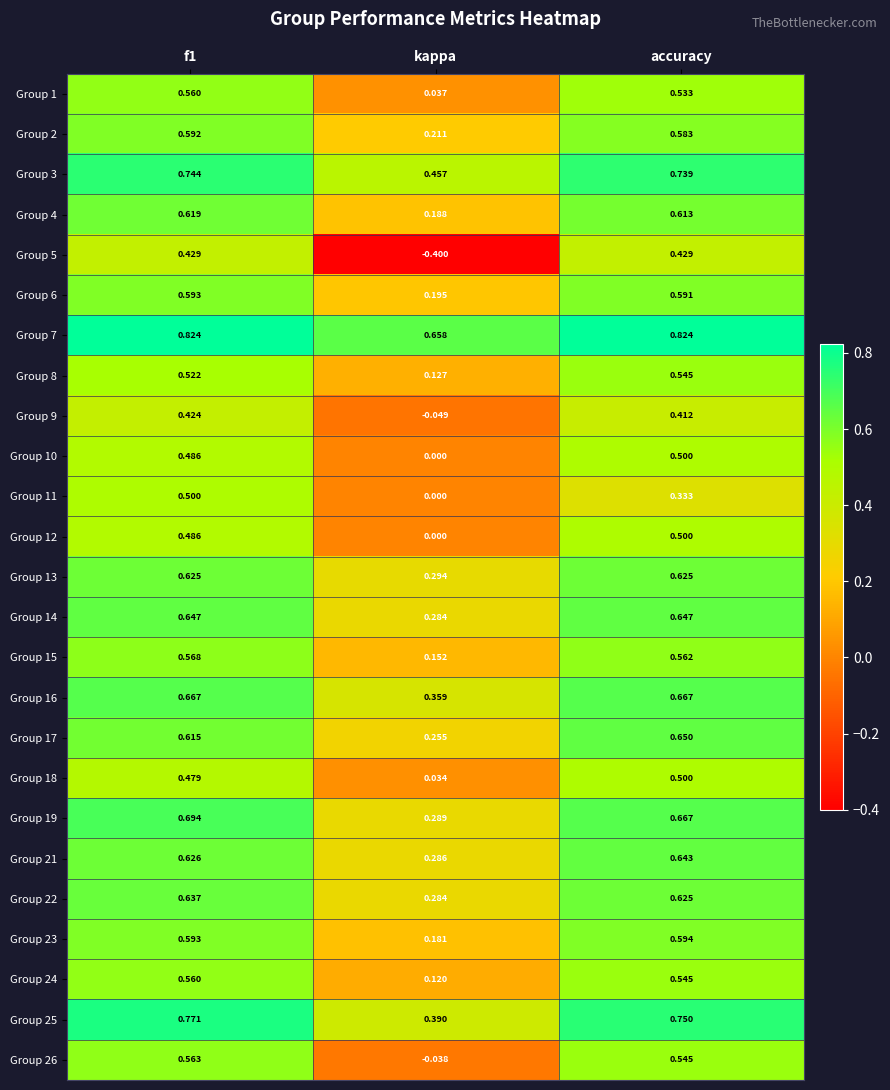

At which label does Group 15 reach its minimum?

kappa